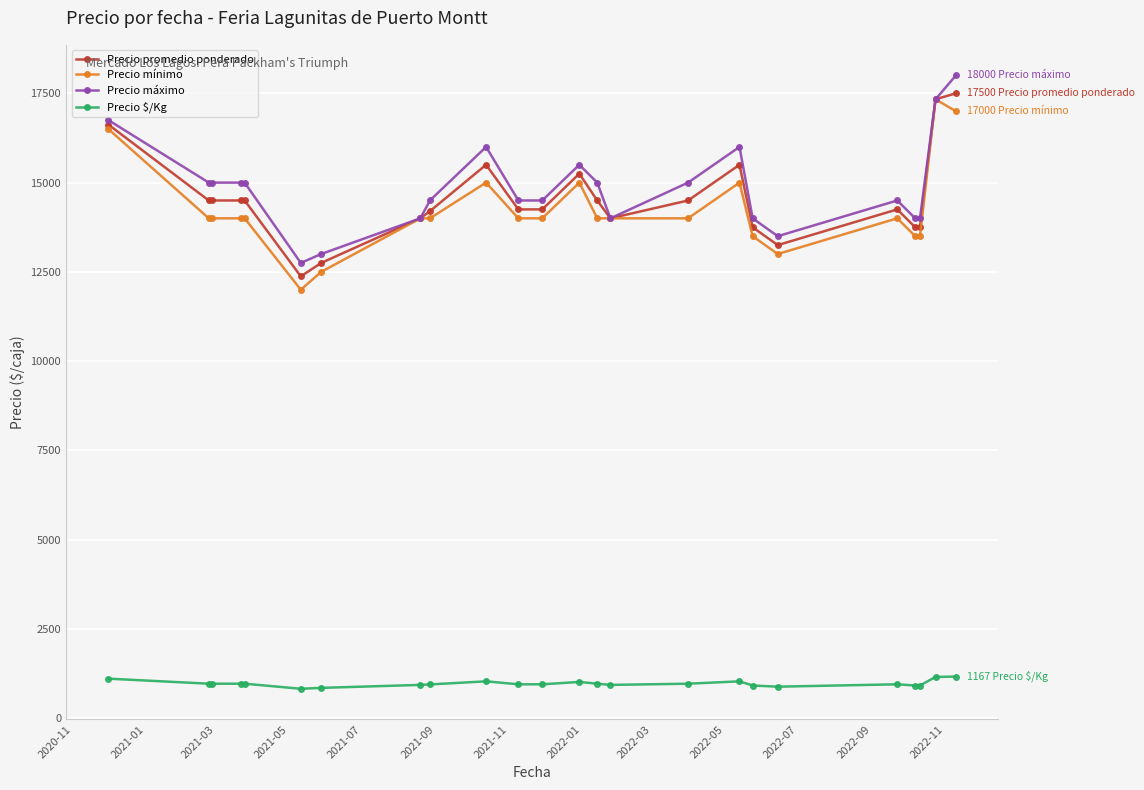

True or false: Precio $/Kg and Precio mínimo cross at least once.

False